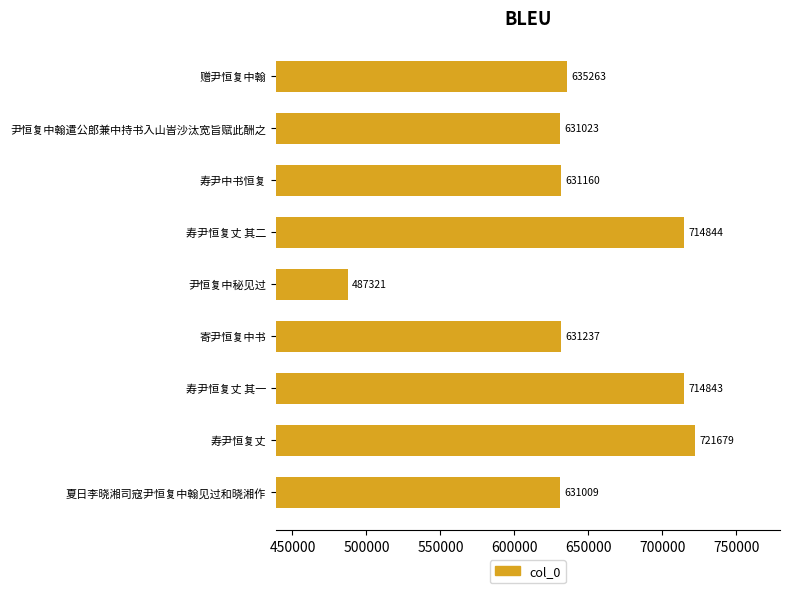

What is the approximate value at 尹恒复中秘见过?

487321